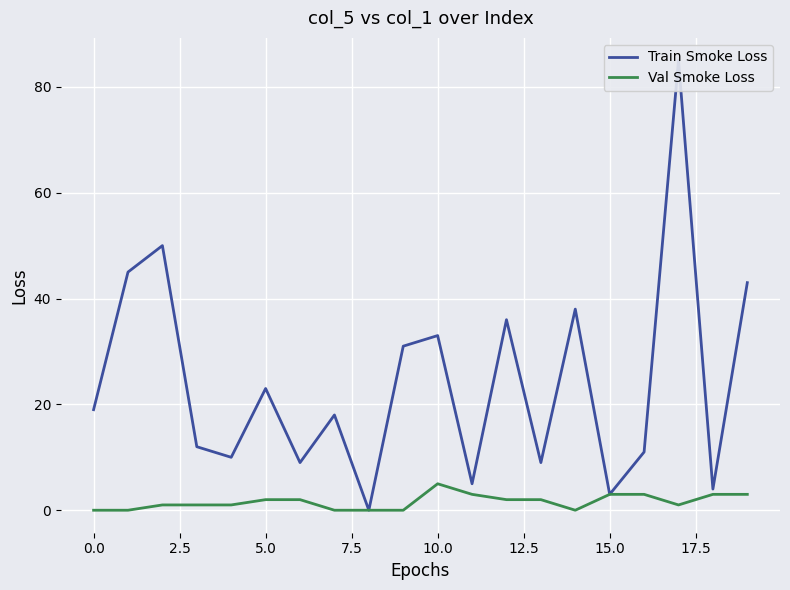

What is the sum of all Train Smoke Loss values?

484